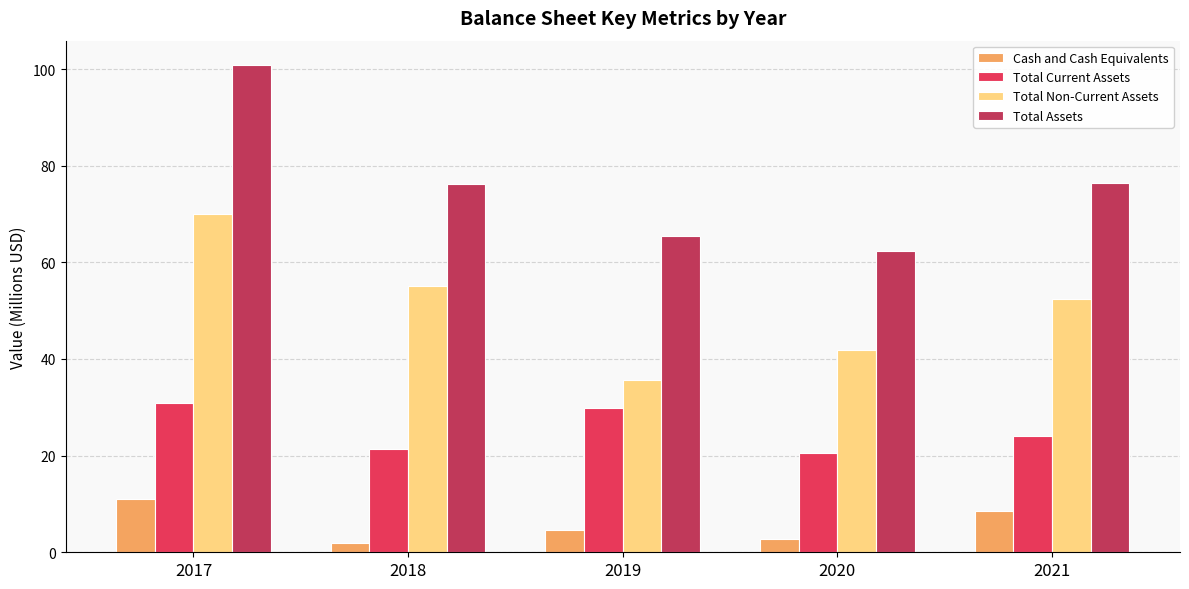

Does the chart contain any negative values?

No